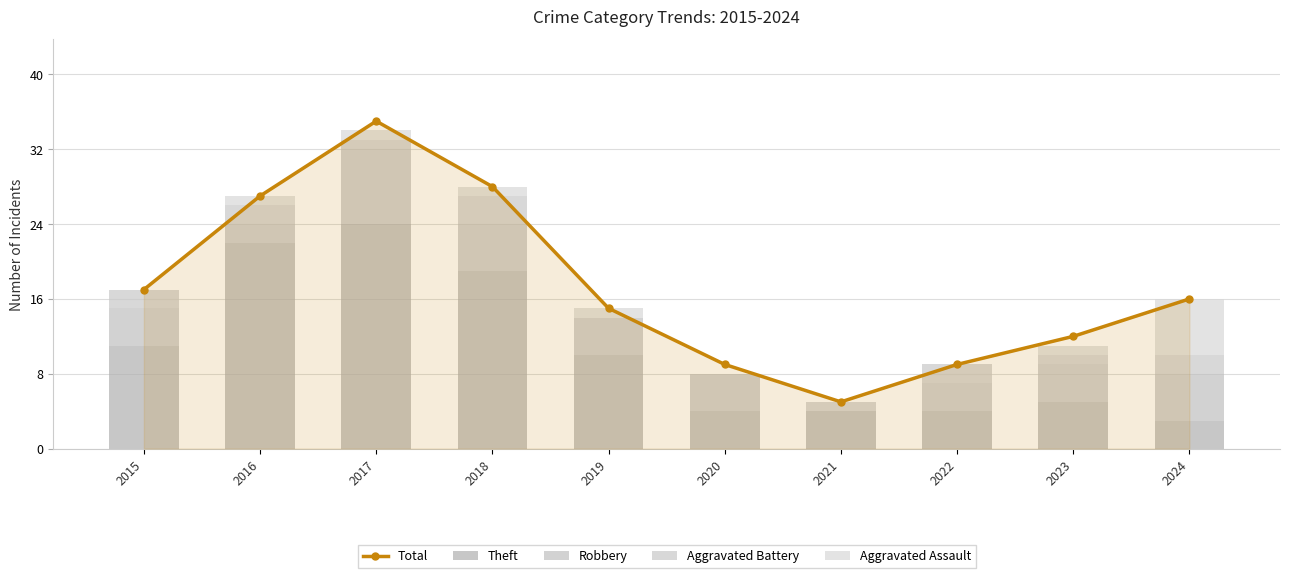

What is the sum of the Aggravated Battery values at 2021 and 2020?

1